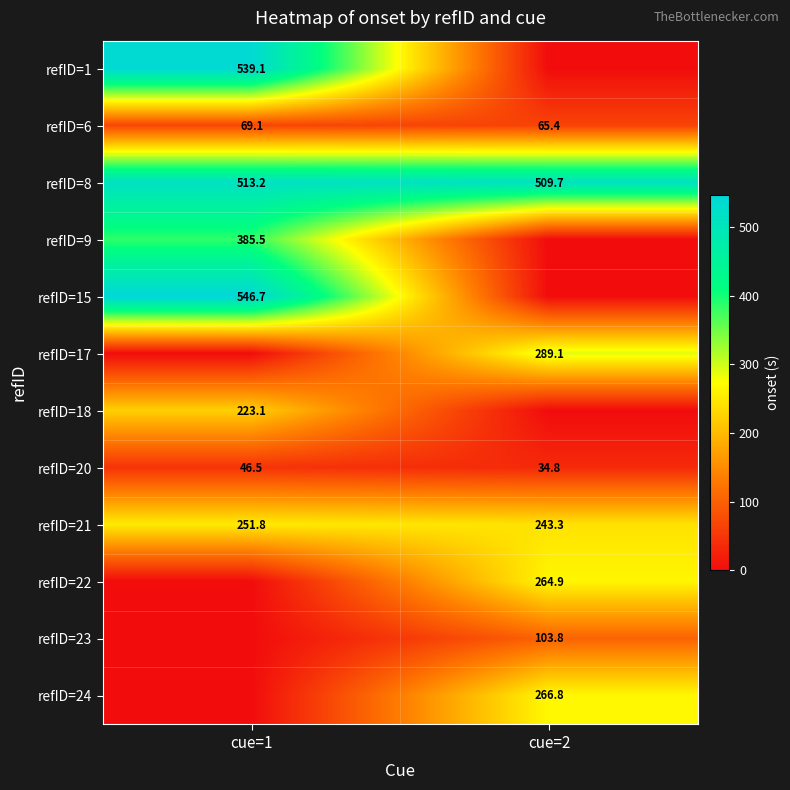

Is the value of refID=8 at cue=1 greater than the value of refID=1 at cue=1?

No